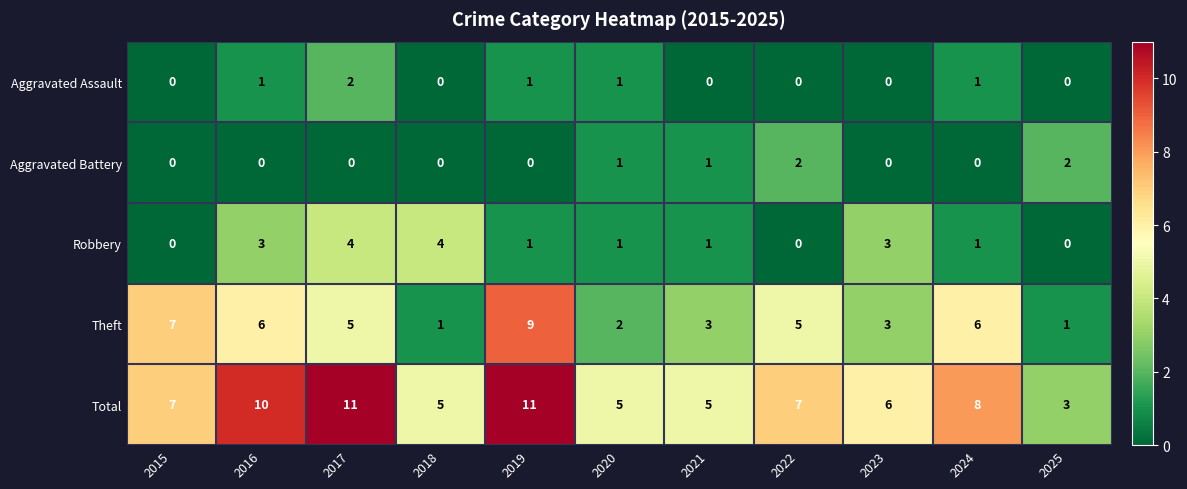

What is the difference between the maximum and second lowest values in the Theft series?

8